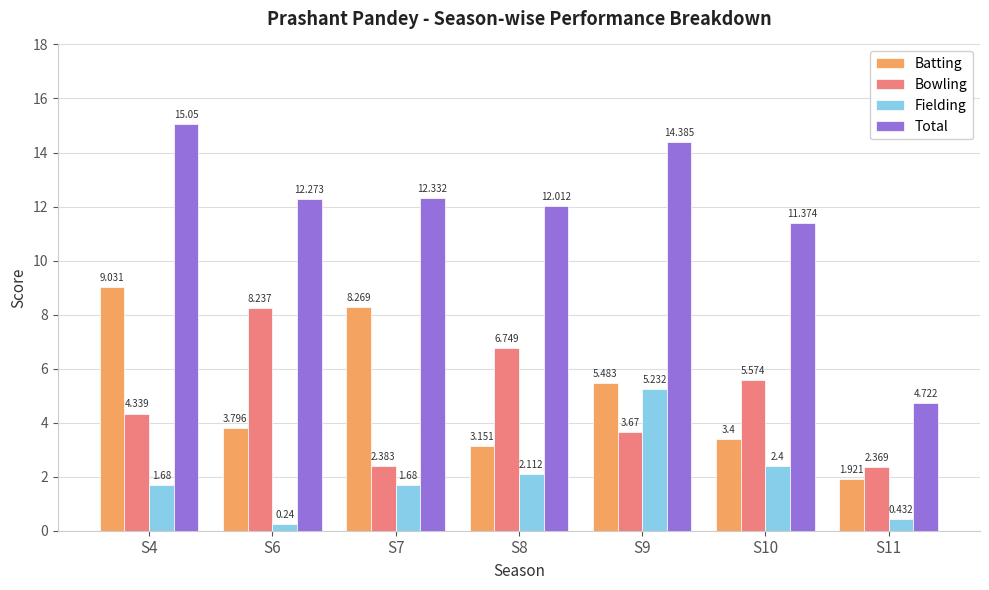

Which series changed the most between S8 and S11?

Total